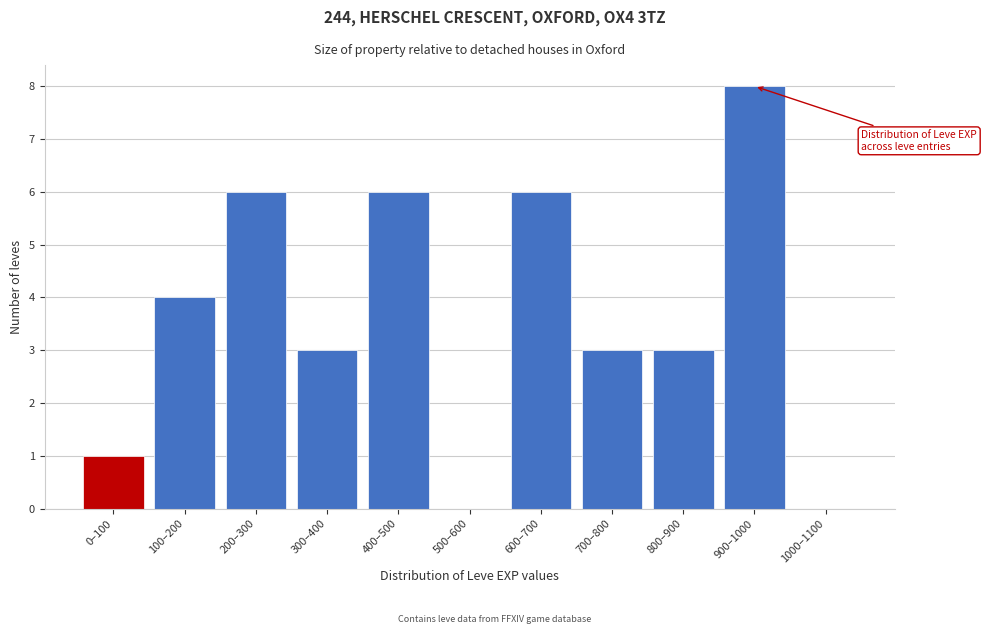

Reading left to right, transcribe all the data shown in this chart.

0–100=1	100–200=4	200–300=6	300–400=3	400–500=6	500–600=0	600–700=6	700–800=3	800–900=3	900–1000=8	1000–1100=0